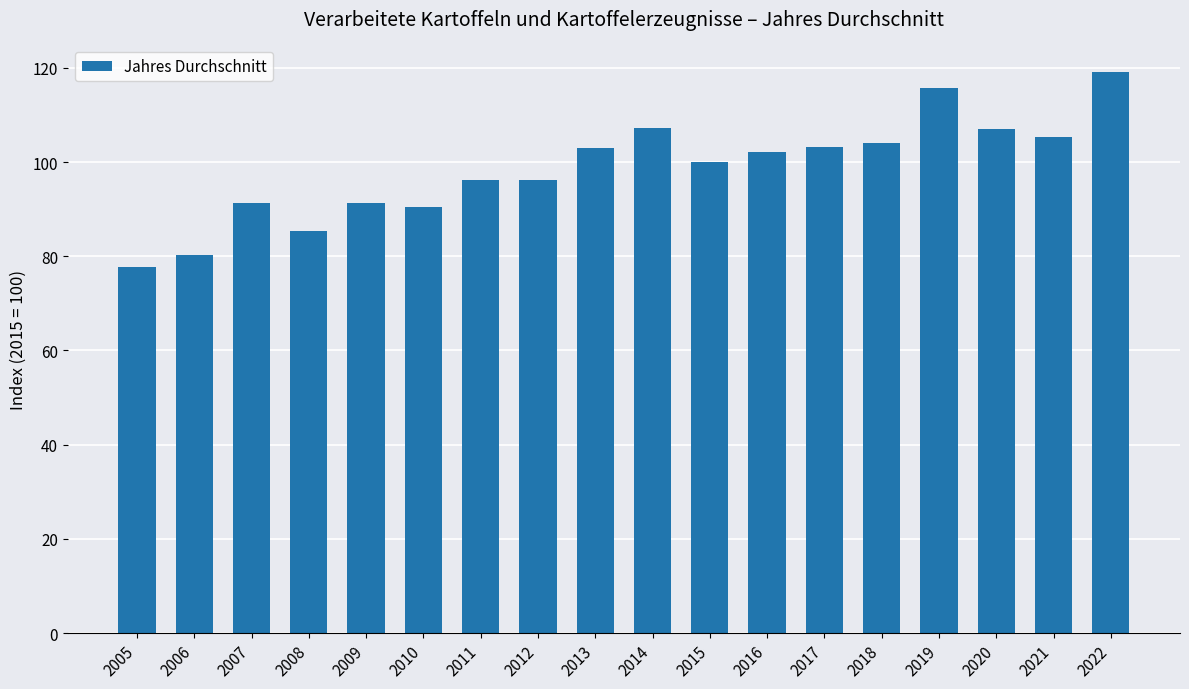

What is the approximate value at 2006?

80.2